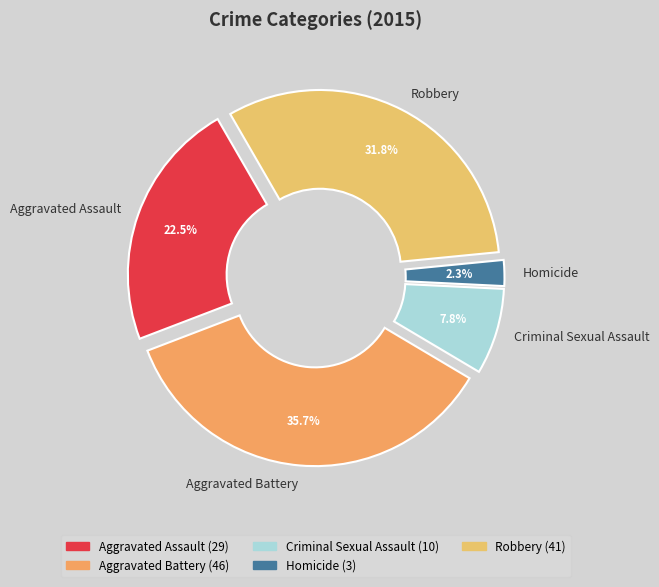

What percentage is the Criminal Sexual Assault slice, to the nearest percent?

8%